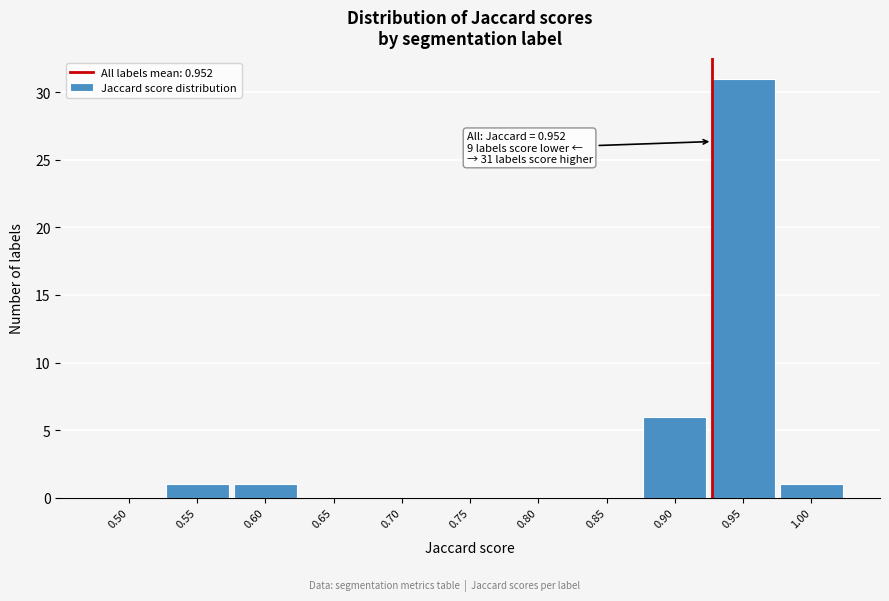

Reading right to left, extract all data points from this chart.

1.00=1	0.95=31	0.90=6	0.85=0	0.80=0	0.75=0	0.70=0	0.65=0	0.60=1	0.55=1	0.50=0